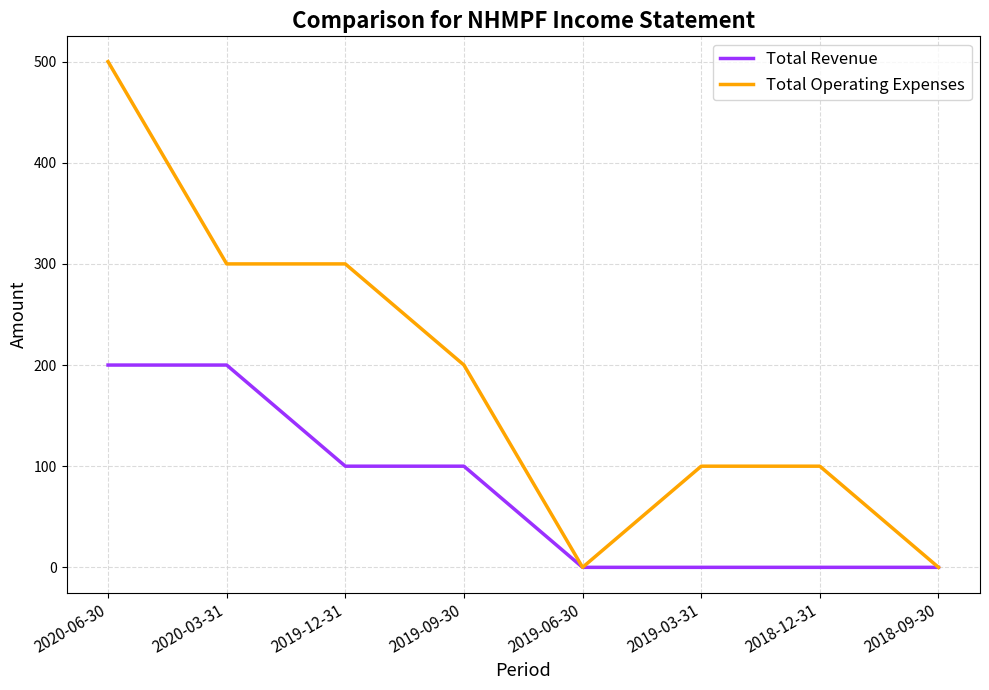

What are all the series names shown in the legend?

Total Revenue, Total Operating Expenses